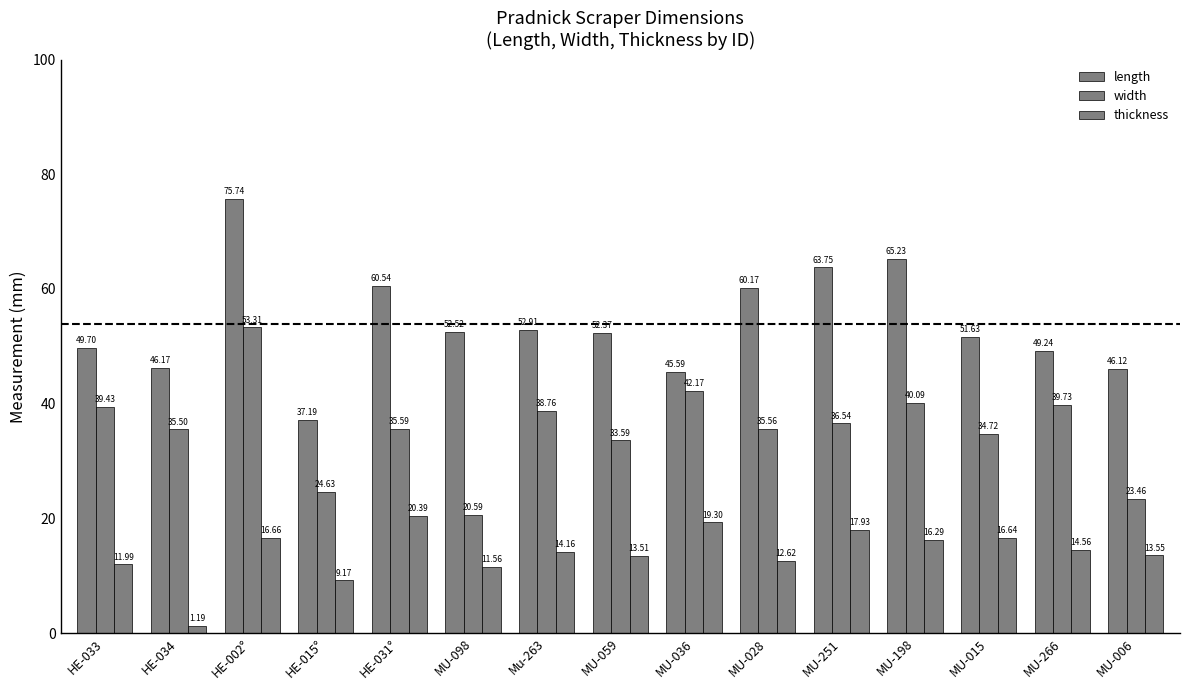

How many distinct data groups are displayed?

3